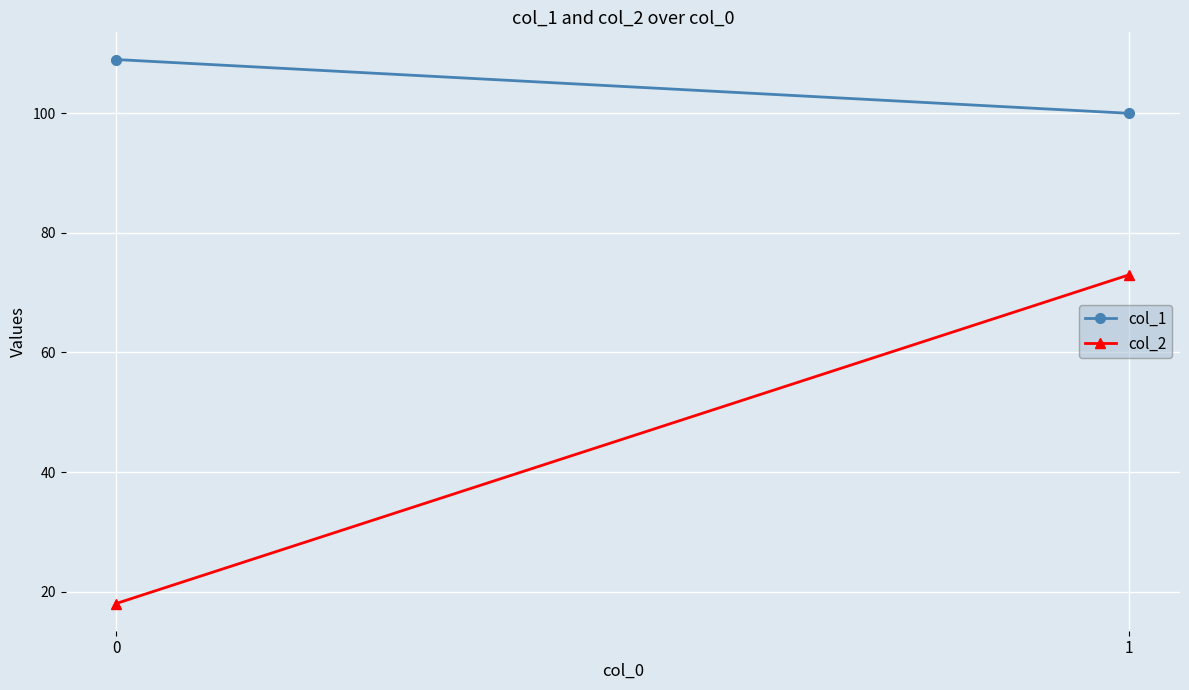

What is the average value of the col_1 series?

104